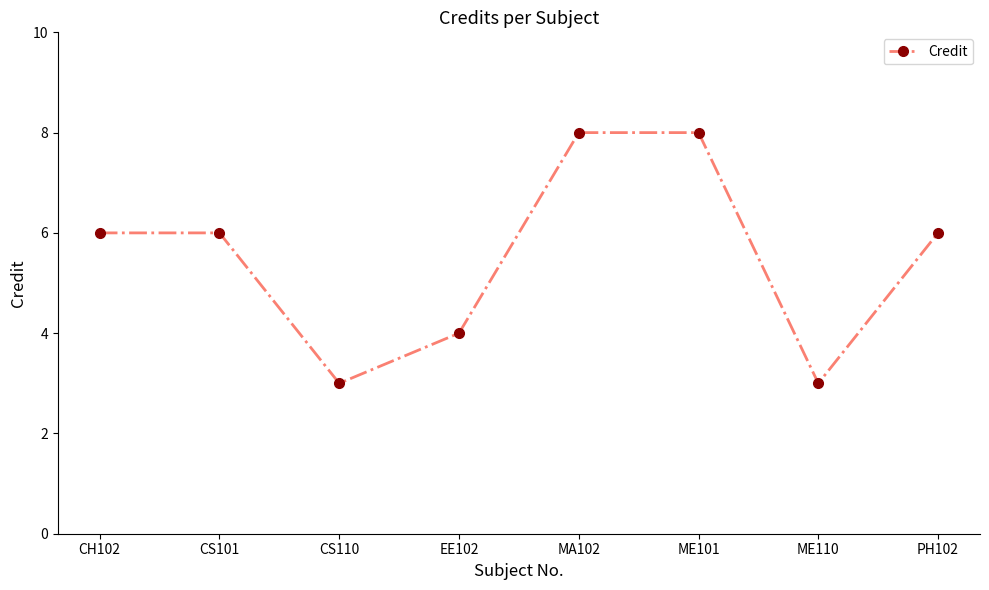

Count the number of data series in this chart.

1